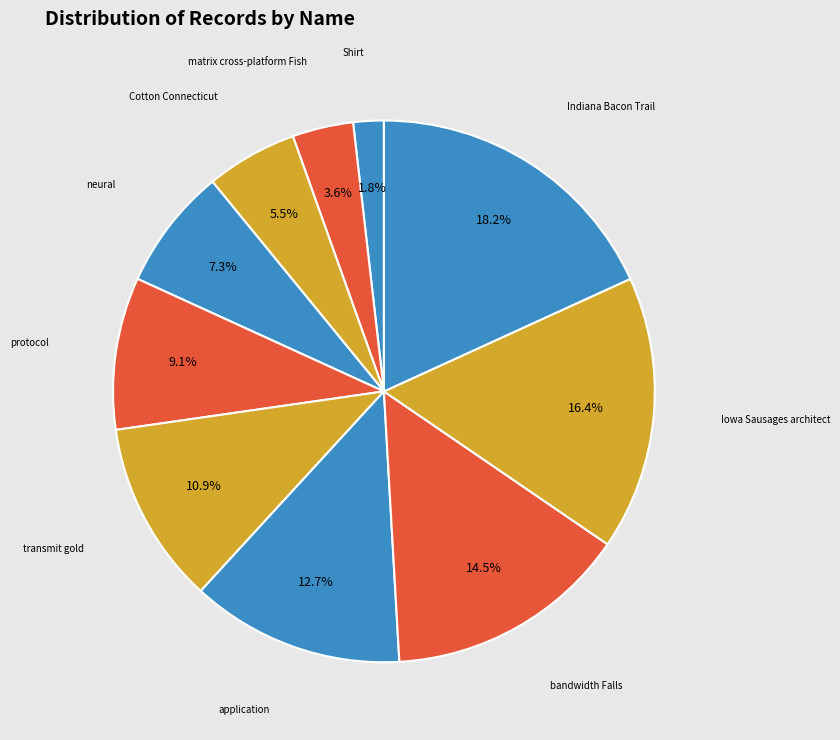

How many slices are in this pie chart?

10